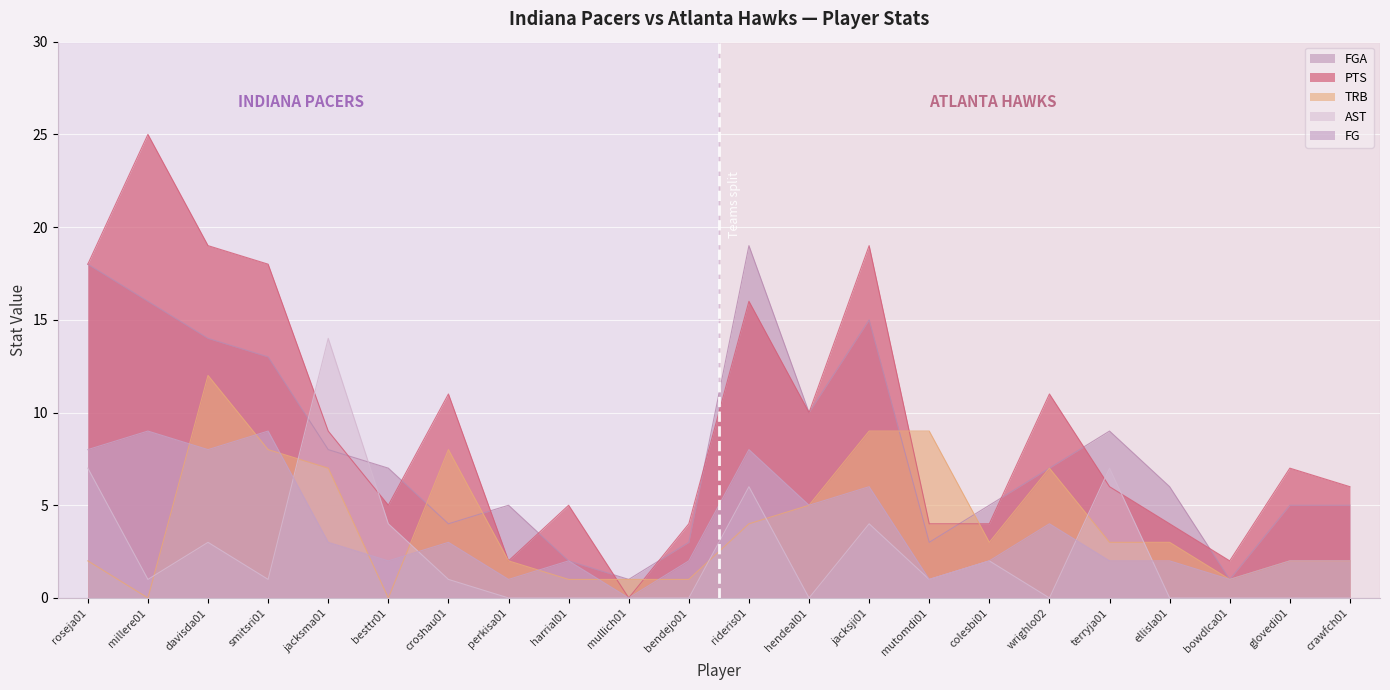

Read the TRB value at bowdlca01.

1